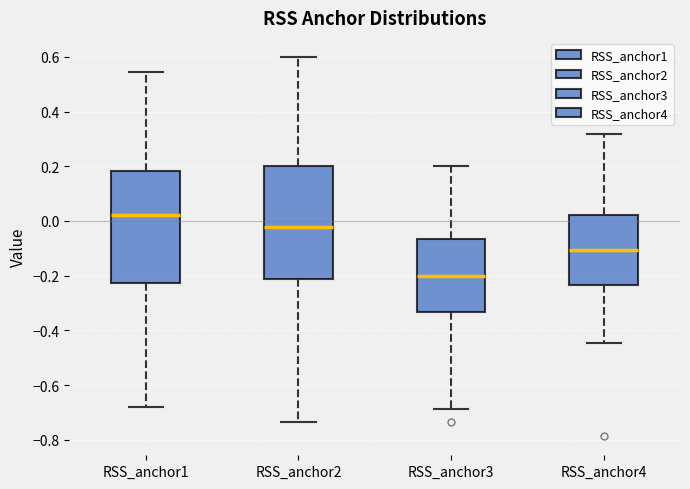

Which box has the highest median line?

RSS_anchor1